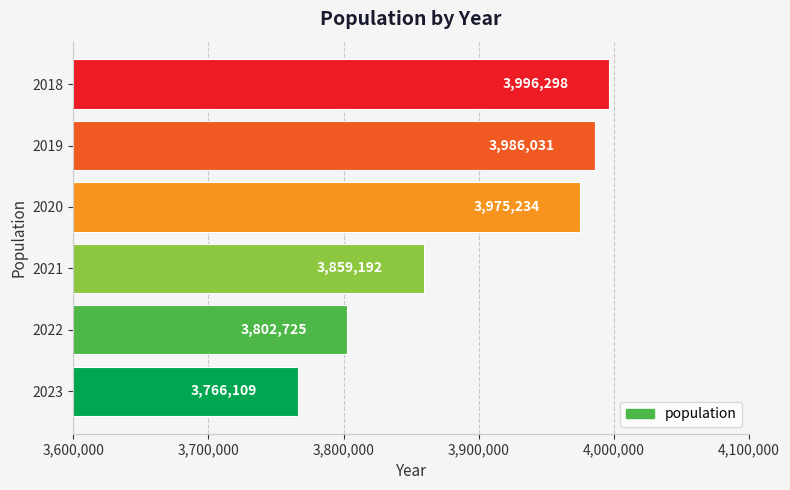

What is the change in value from 2022 to 2021?

+56467